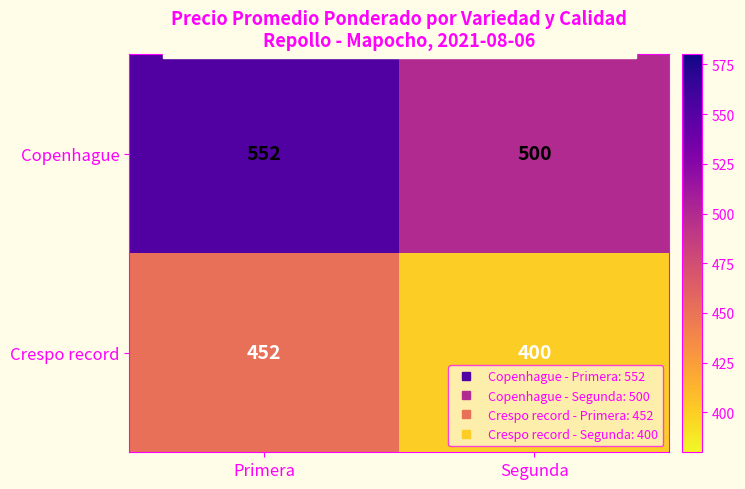

What is the spread (max minus min) of values at Primera?

100